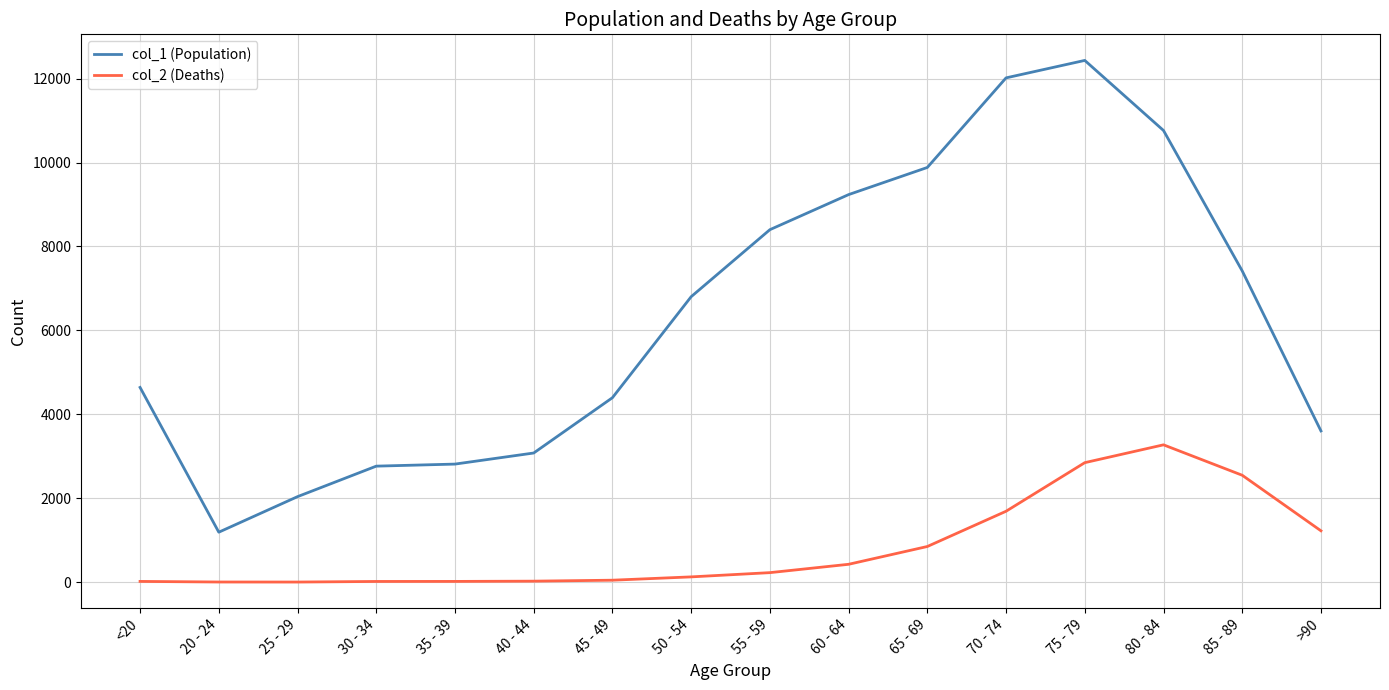

What is the sum of all col_1 (Population) values?

101482